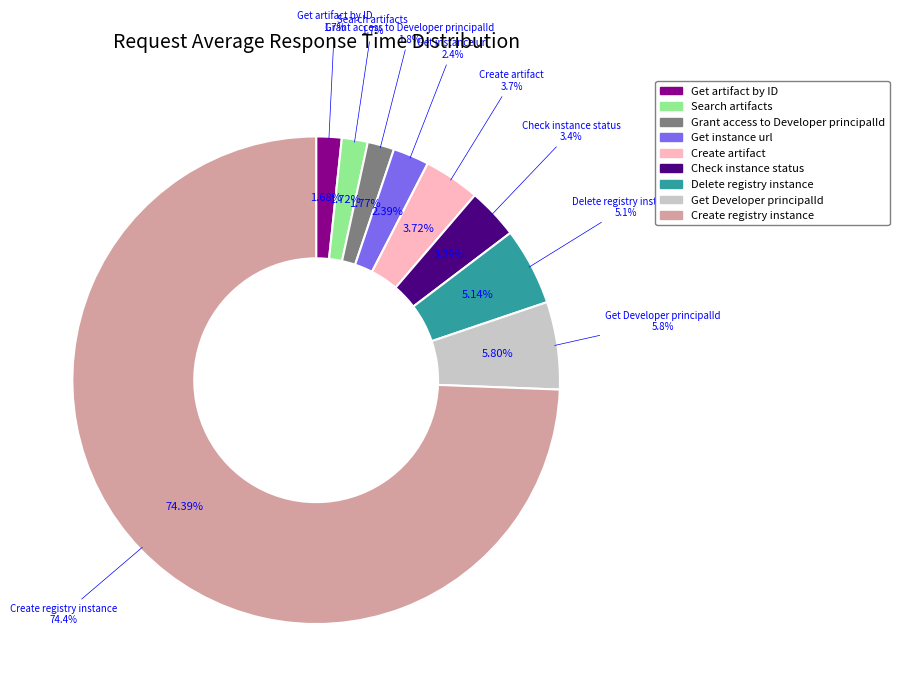

Which slice is the largest?

Create registry instance